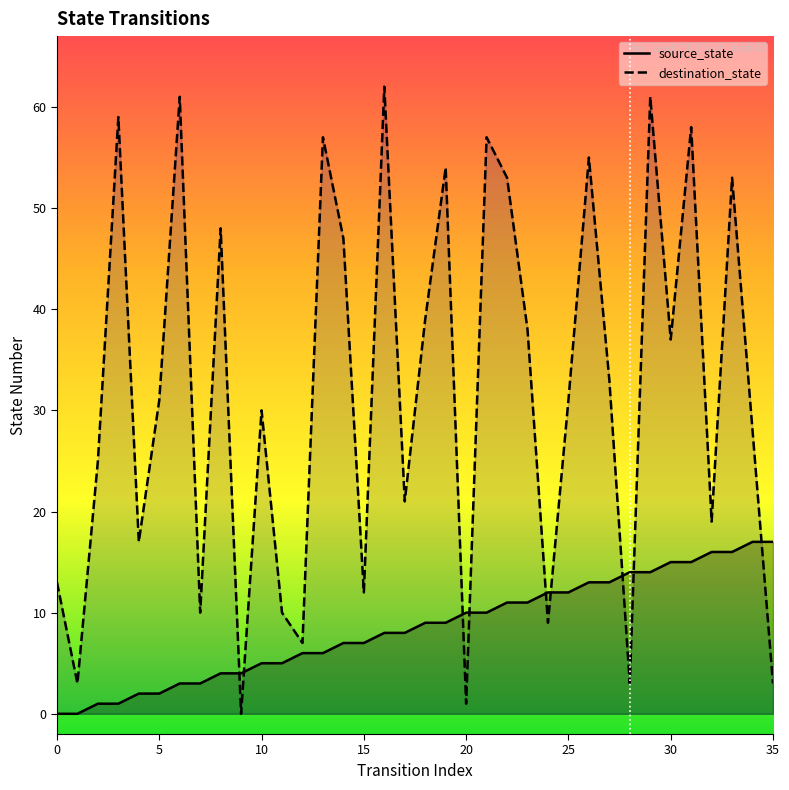

What is the approximate value of source_state at 24?

12